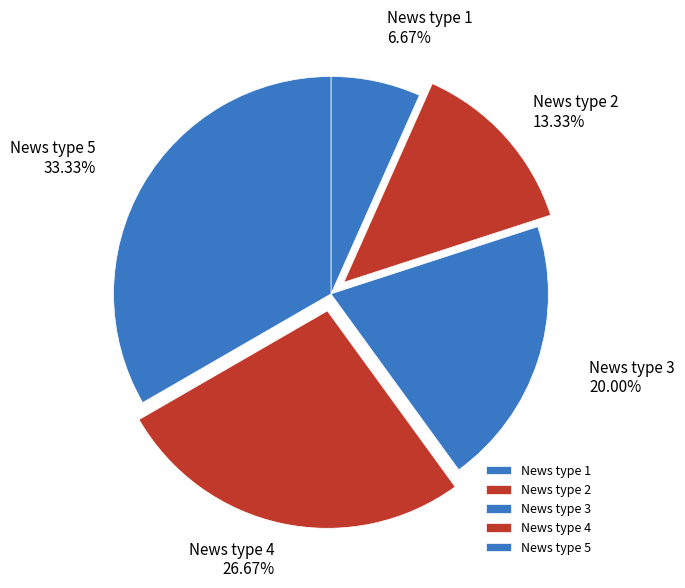

To the nearest percent, what is the combined percentage of News type 3 and News type 1?

27%